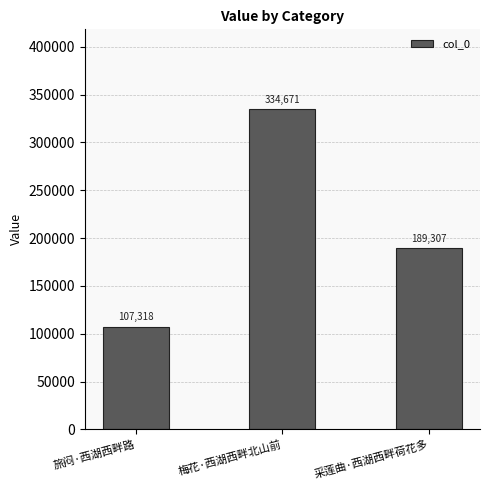

What is the difference between the values at 采莲曲·西湖西畔荷花多 and 梅花·西湖西畔北山前?

145364